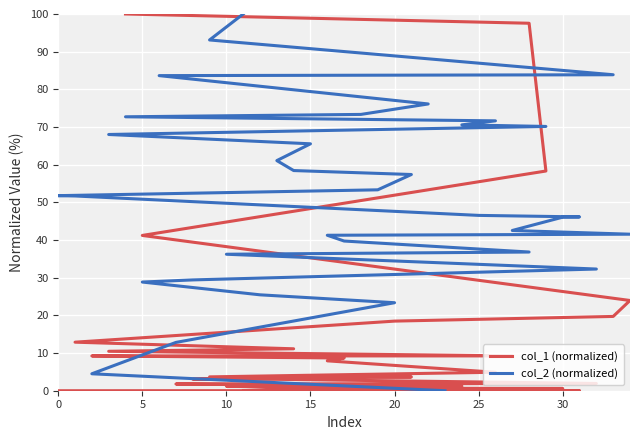

Is the value of col_1 (normalized) at 11 greater than the value of col_2 (normalized) at 25?

No